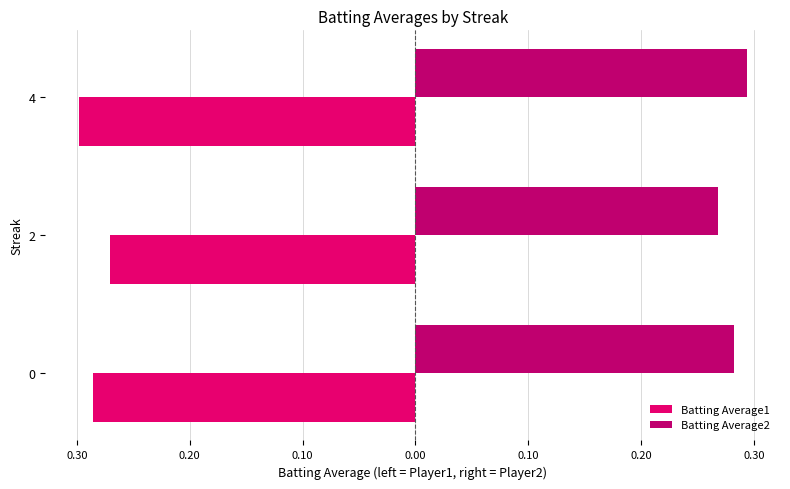

What are all the series names shown in the legend?

Batting Average1, Batting Average2